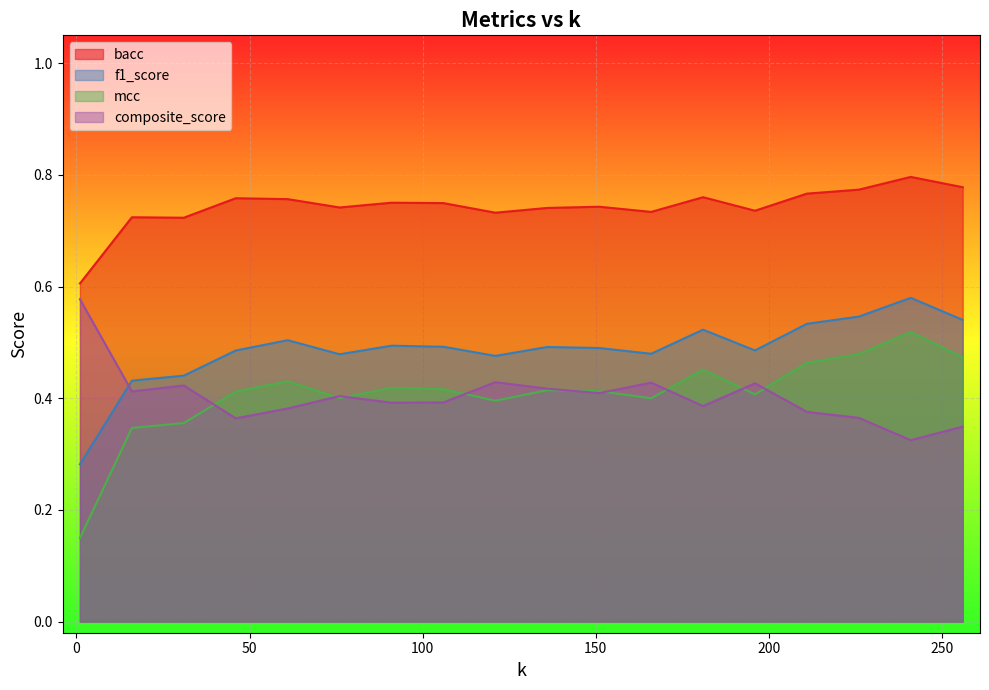

Which series has the widest spread of values?

mcc